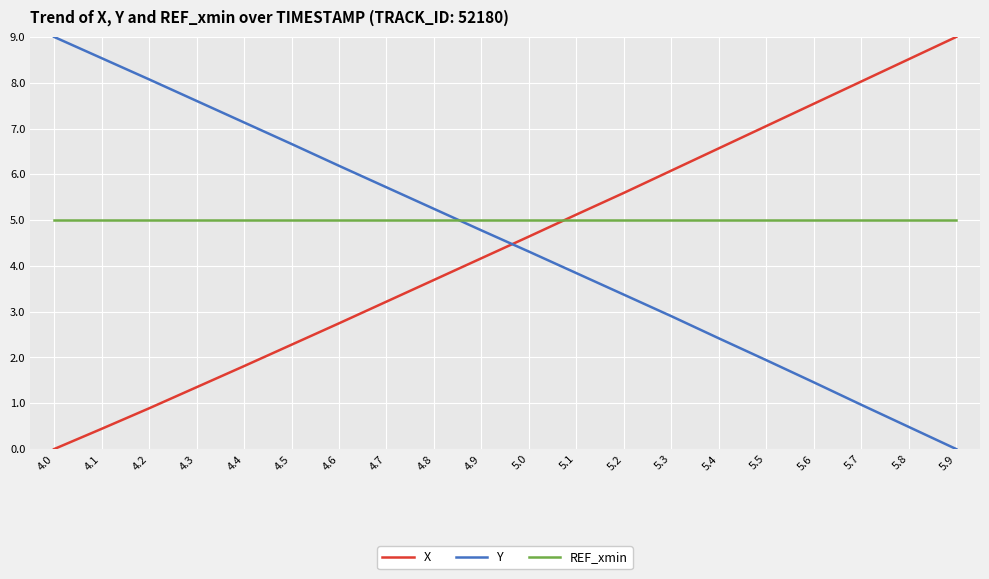

Between which two adjacent categories do Y and REF_xmin first intersect?

4.8 and 4.9